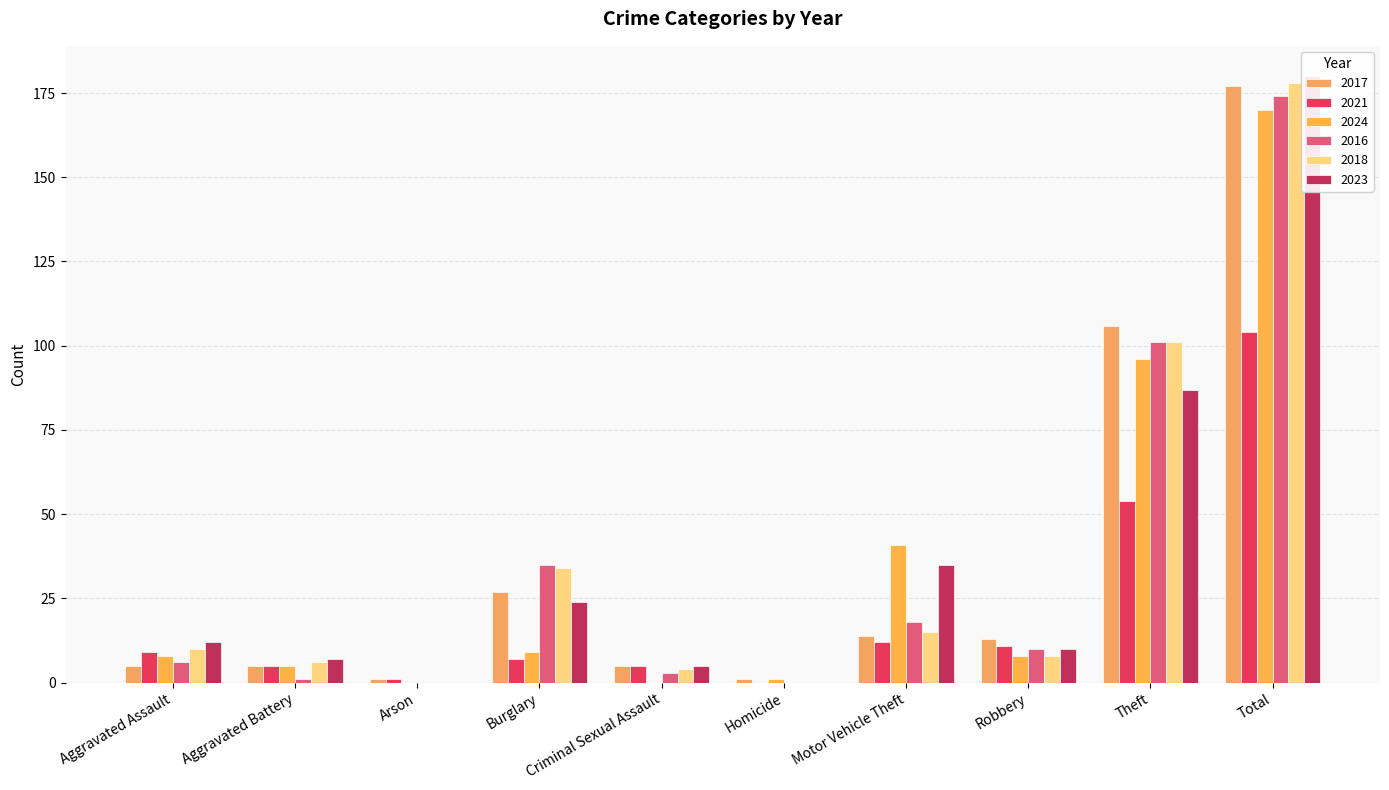

Between Homicide and Motor Vehicle Theft, which series saw the biggest shift?

2024